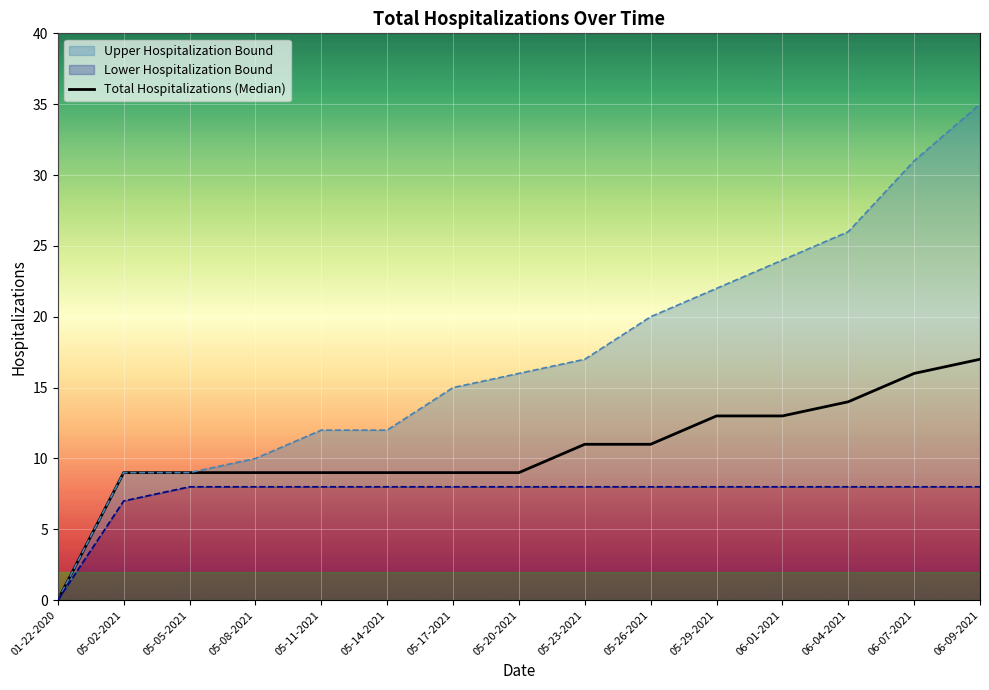

What is the change in value from 05-02-2021 to 05-23-2021?

+2